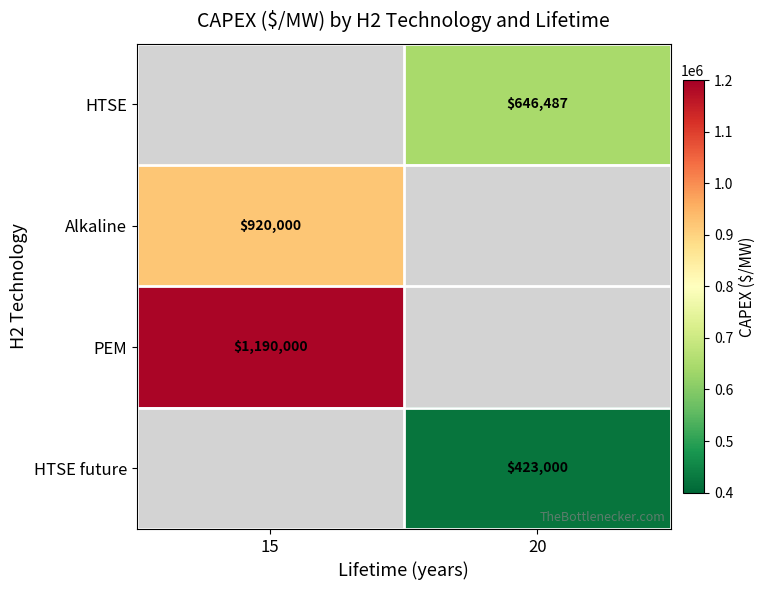

What is the greatest value displayed?

1190000.0